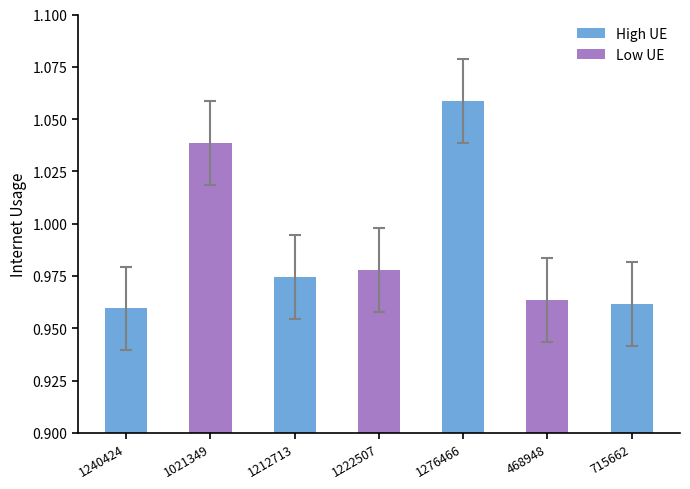

What is the label of the 6th bar from the right?

1021349